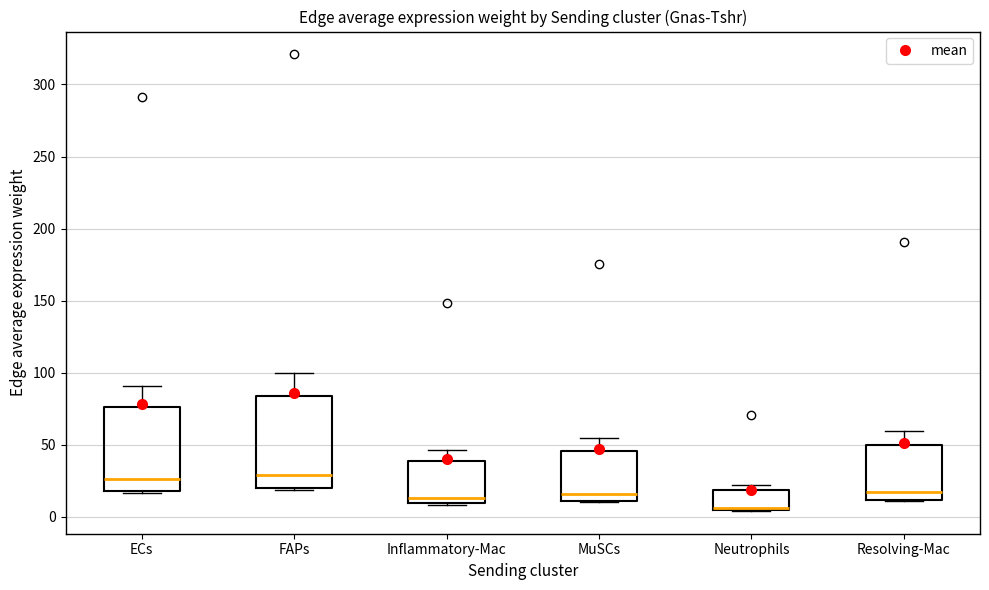

Which box is the tallest, from its lower edge to its upper edge?

FAPs